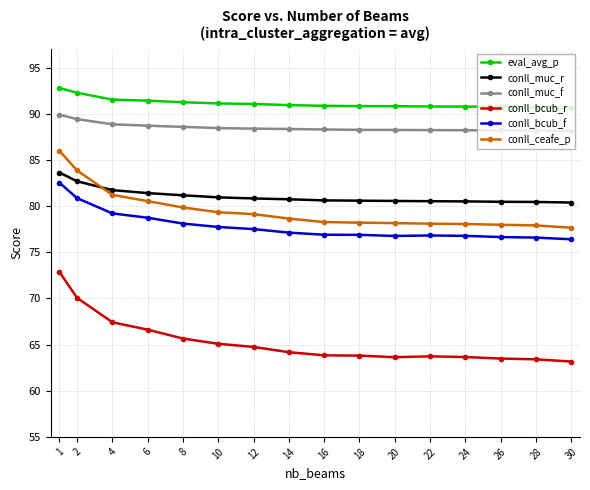

What is the spread (max minus min) of values at 8?

25.6